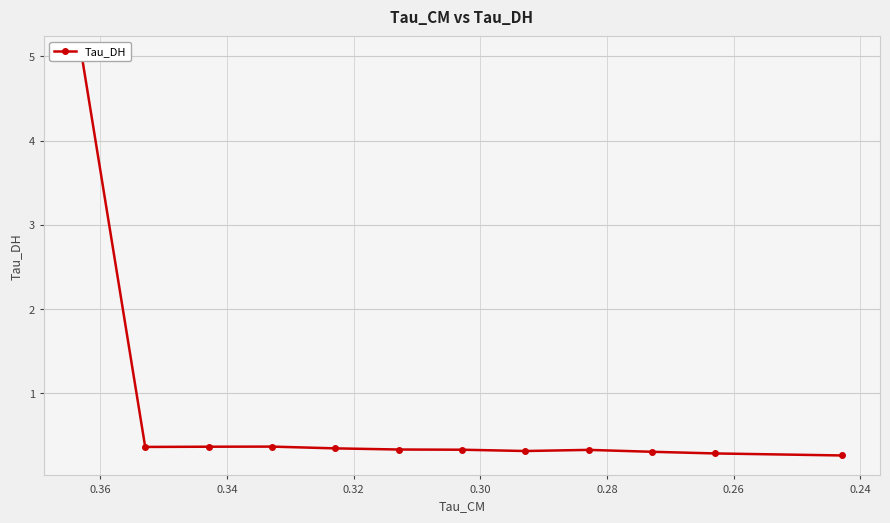

How many distinct data groups are displayed?

1